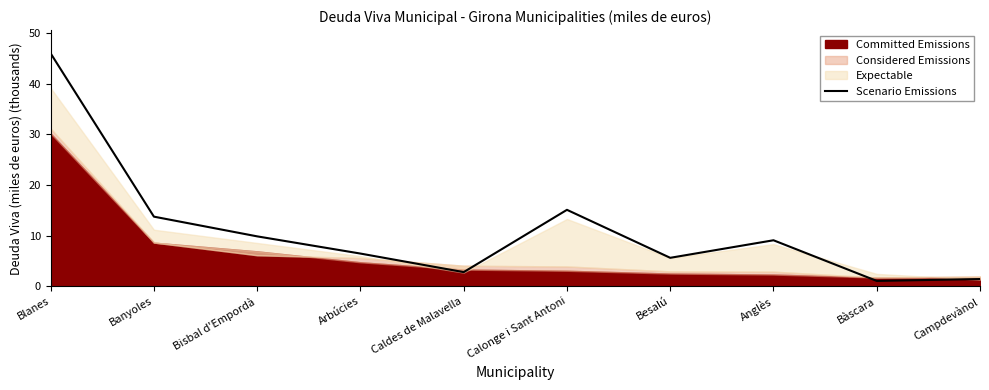

What is the sum of all values?

111.2